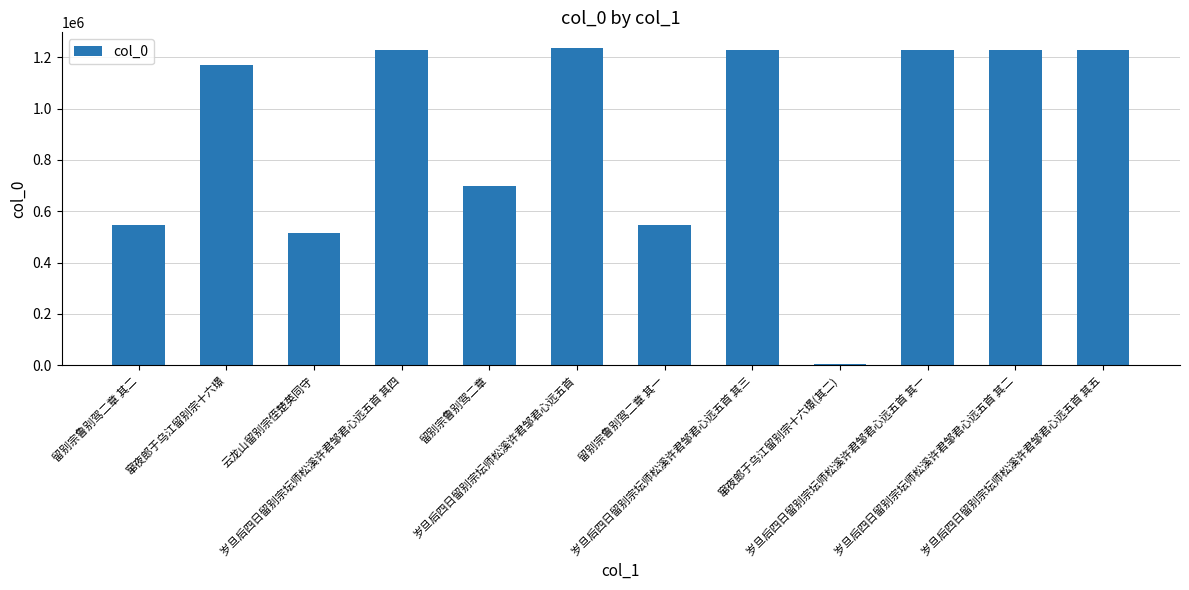

What is the difference between the second highest and minimum values?

1224817